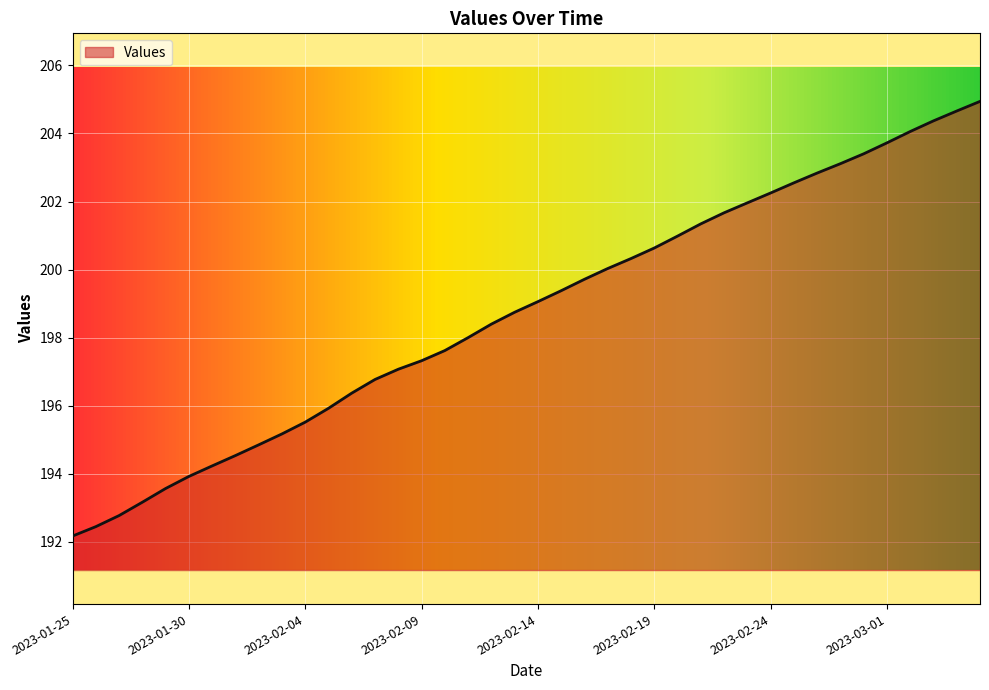

What is the difference between the maximum and minimum values?

12.8